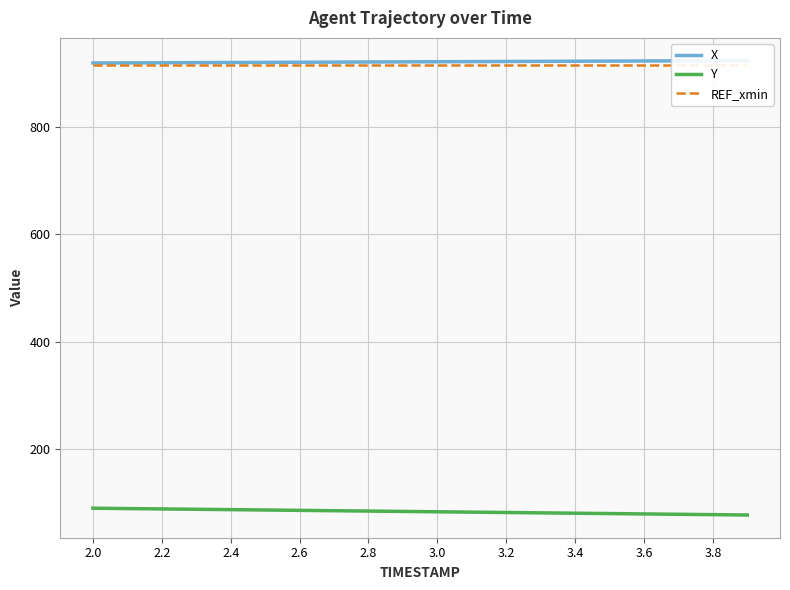

Reading left to right, what are all the values shown in this chart?

X: 918.7	918.9	919.1	919.4	919.6	919.8	920.1	920.3	920.5	920.8	921.0	921.3	921.5	921.7	922.0	922.2	922.4	922.6	922.9	923.1
Y: 90.3	89.7	89.0	88.3	87.7	87.0	86.3	85.7	85.0	84.3	83.7	83.0	82.3	81.7	81.0	80.3	79.7	79.0	78.4	77.7
REF_xmin: 914.1	914.1	914.1	914.1	914.1	914.1	914.1	914.1	914.1	914.1	914.1	914.1	914.1	914.1	914.1	914.1	914.1	914.1	914.1	914.1